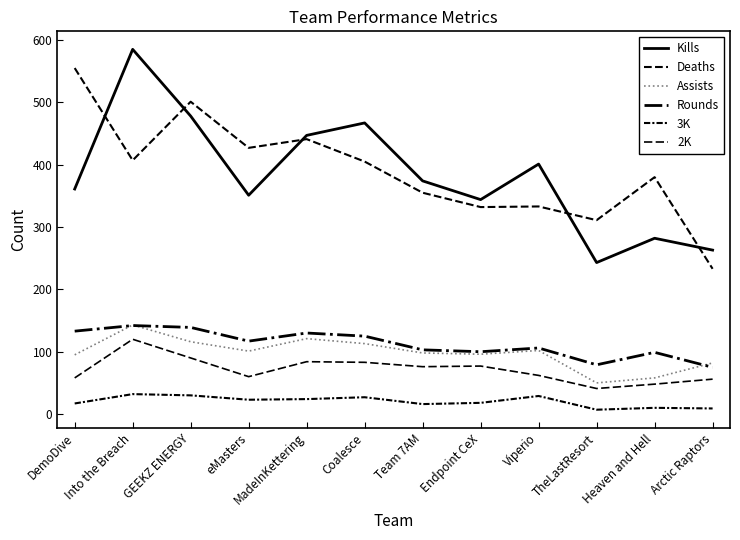

What is the label of the 1st point from the right?

Arctic Raptors